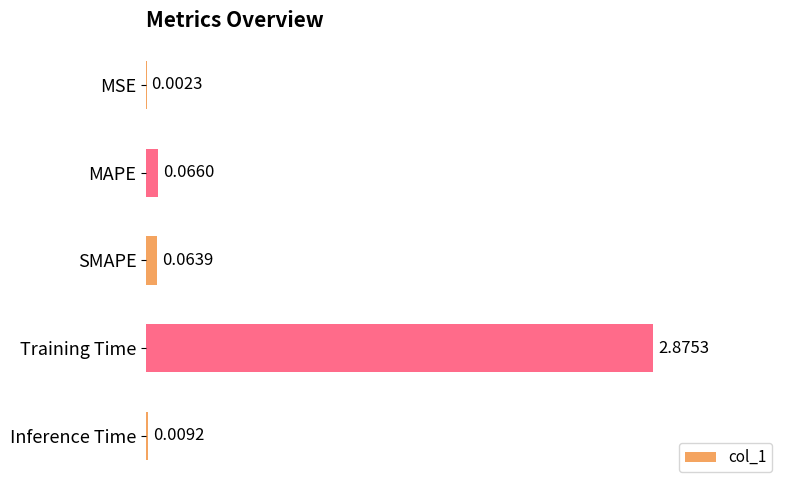

Where is the data nearest to the value 1?

MAPE